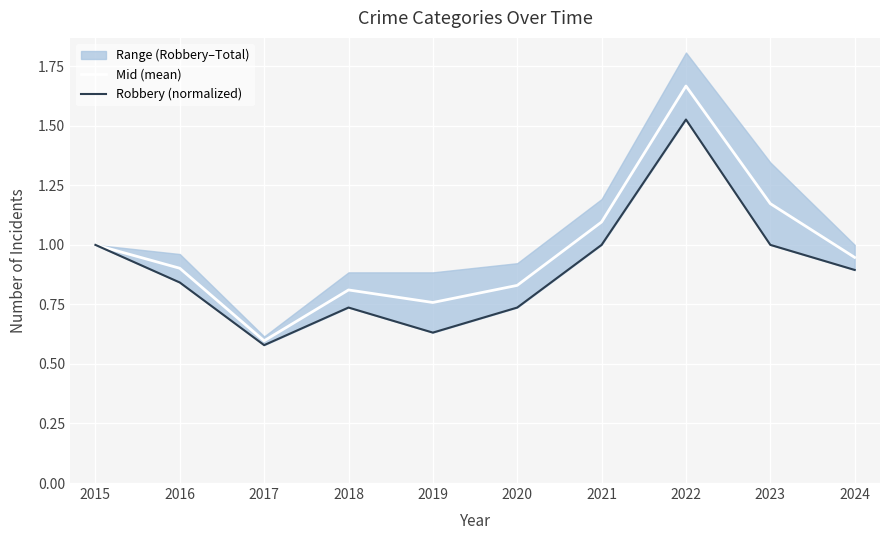

Which series has the largest total across all categories?

Mid (mean)